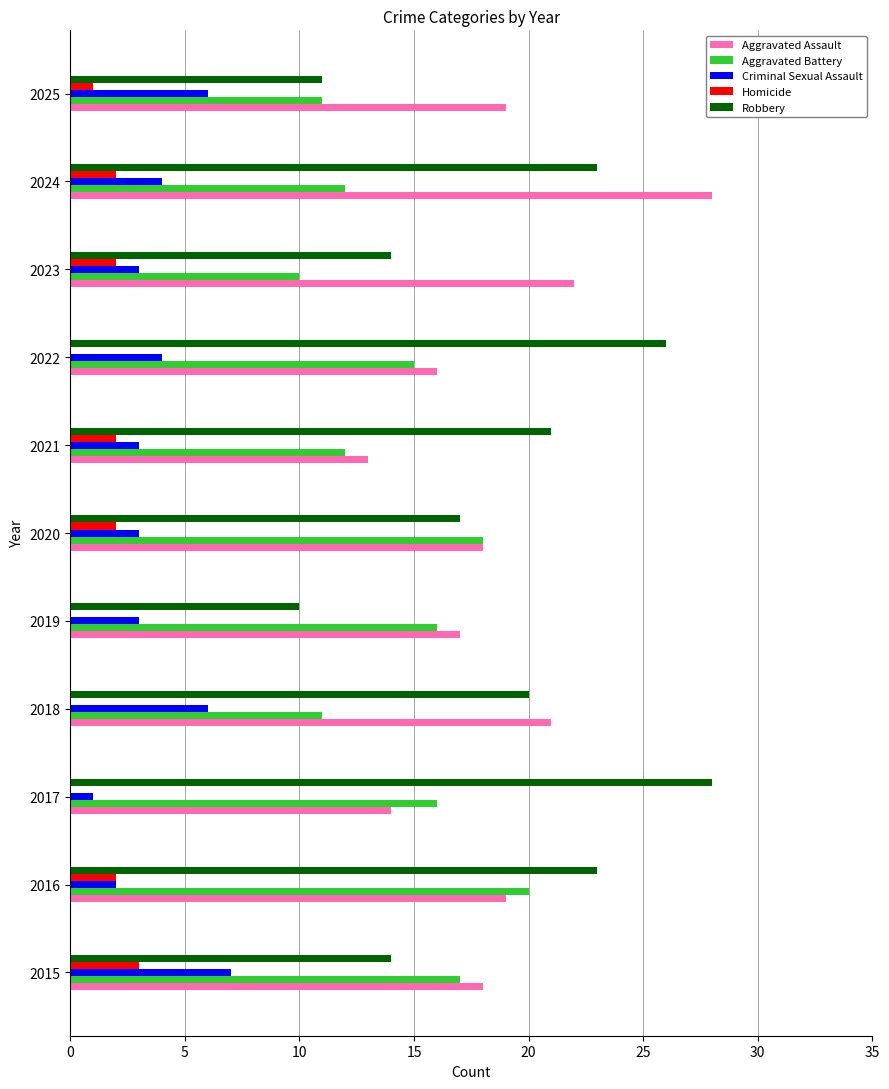

At which label does Aggravated Battery reach its peak?

2016